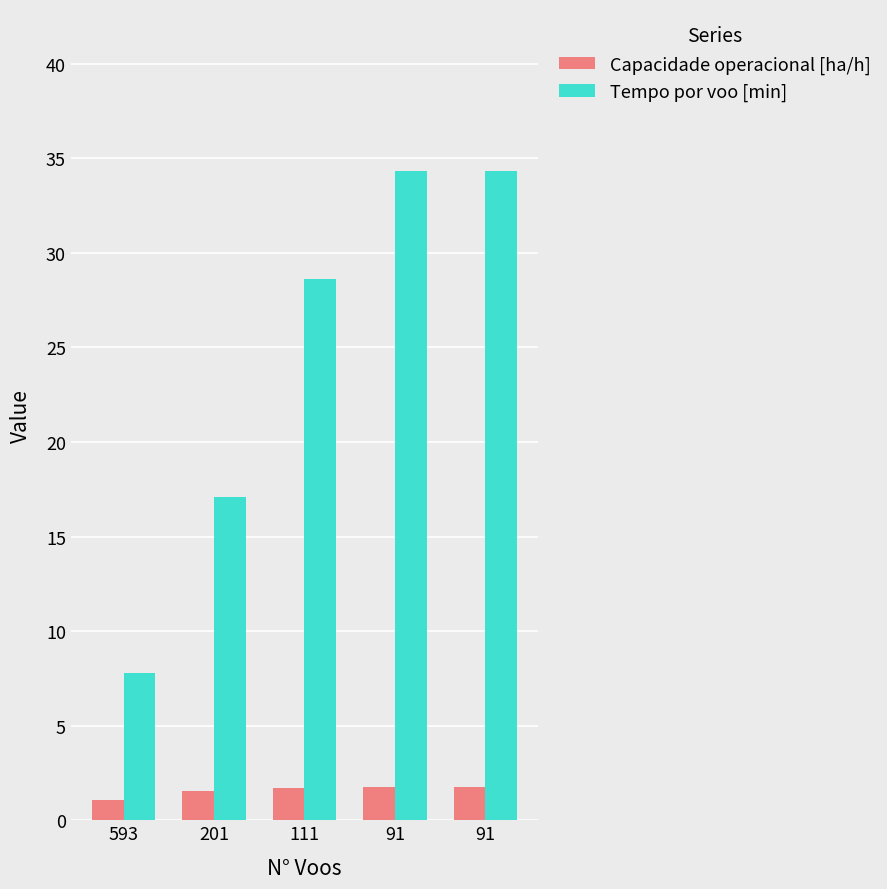

How many data points in Tempo por voo [min] are less than 28?

2